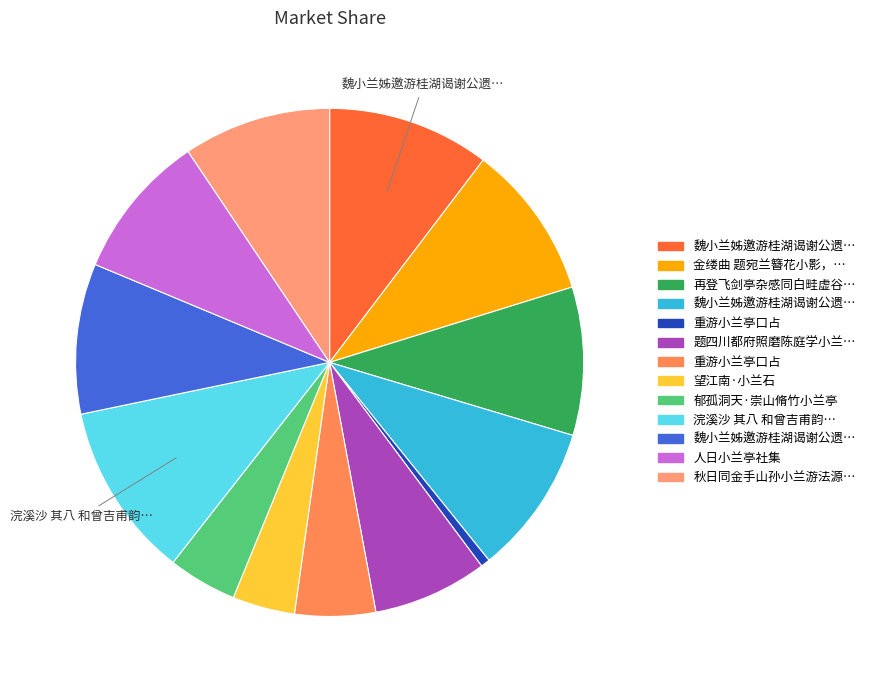

Count the number of slices in the pie.

13